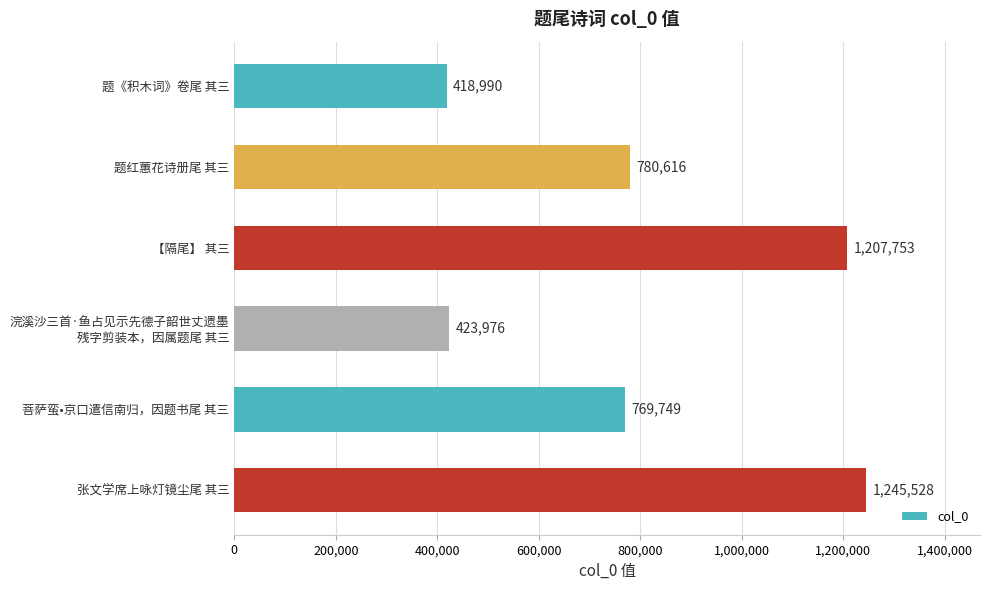

What is the value of the 4th bar from the top?

423976